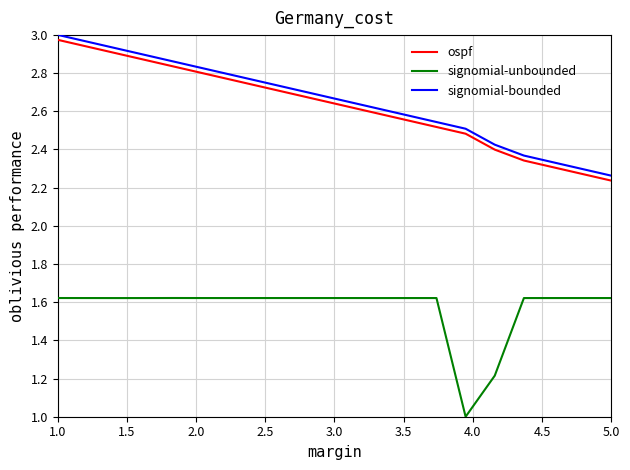

What is the difference between the maximum and minimum values in the signomial-unbounded series?

0.6